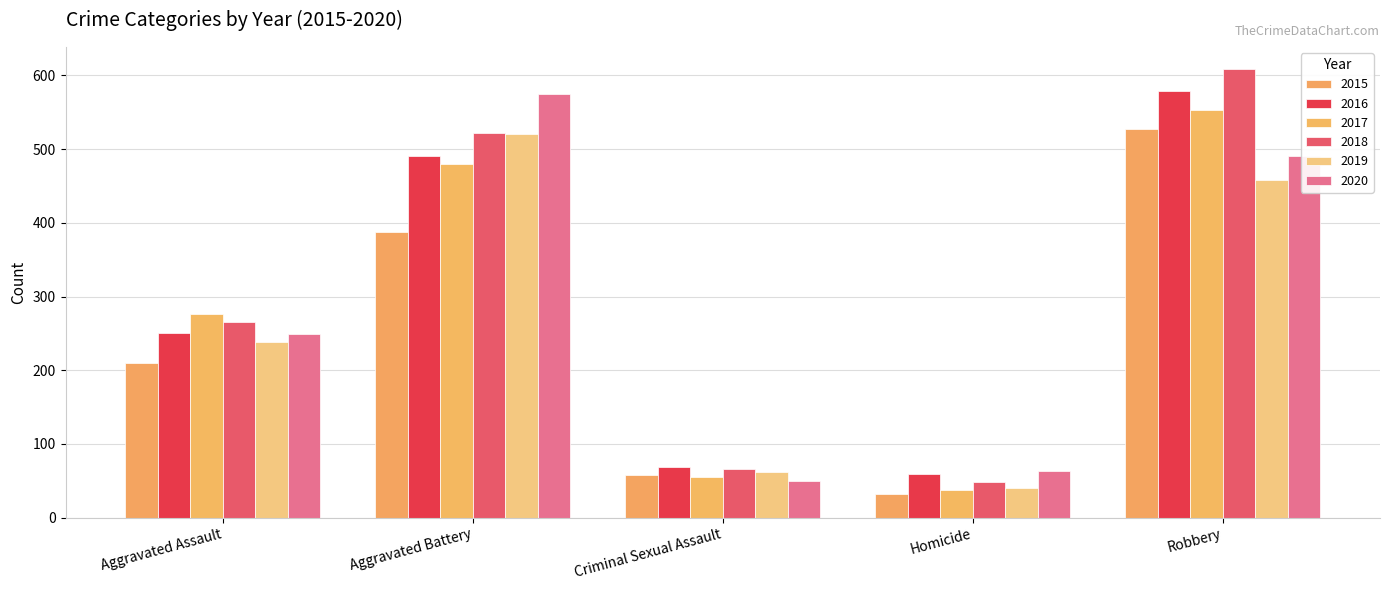

The value of 2018 at Robbery is 608. True or false?

True